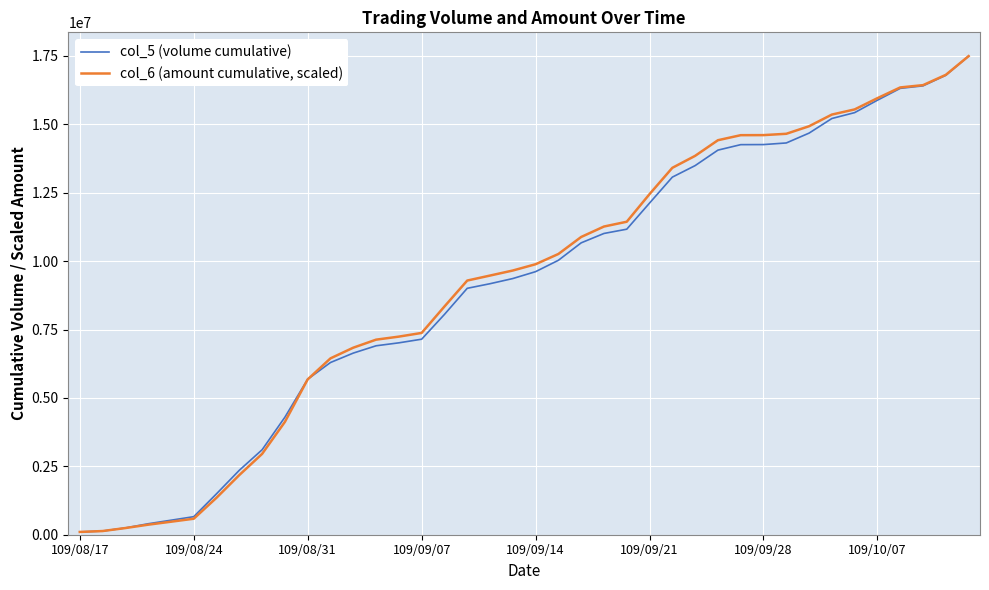

Rank the series by their average value, from lowest to highest.

col_5 (volume cumulative), col_6 (amount cumulative, scaled)